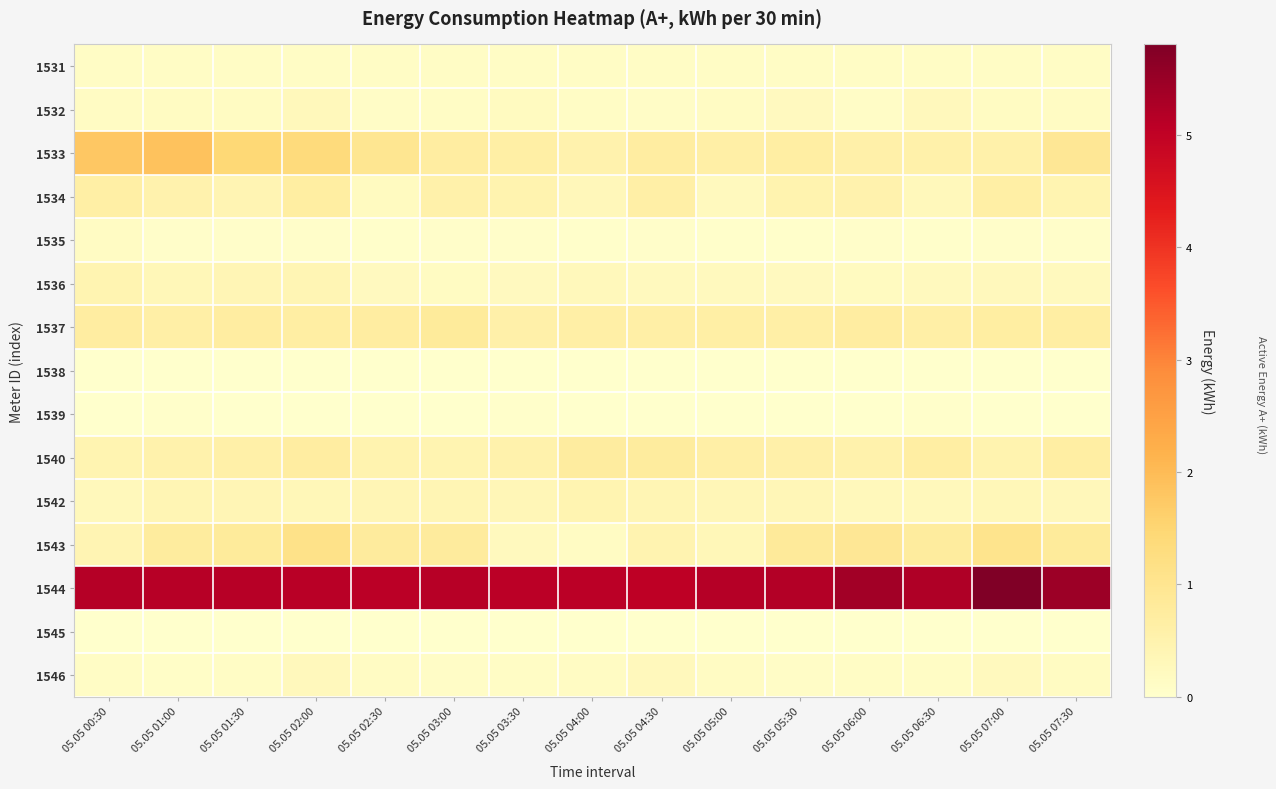

Count the number of data series in this chart.

15